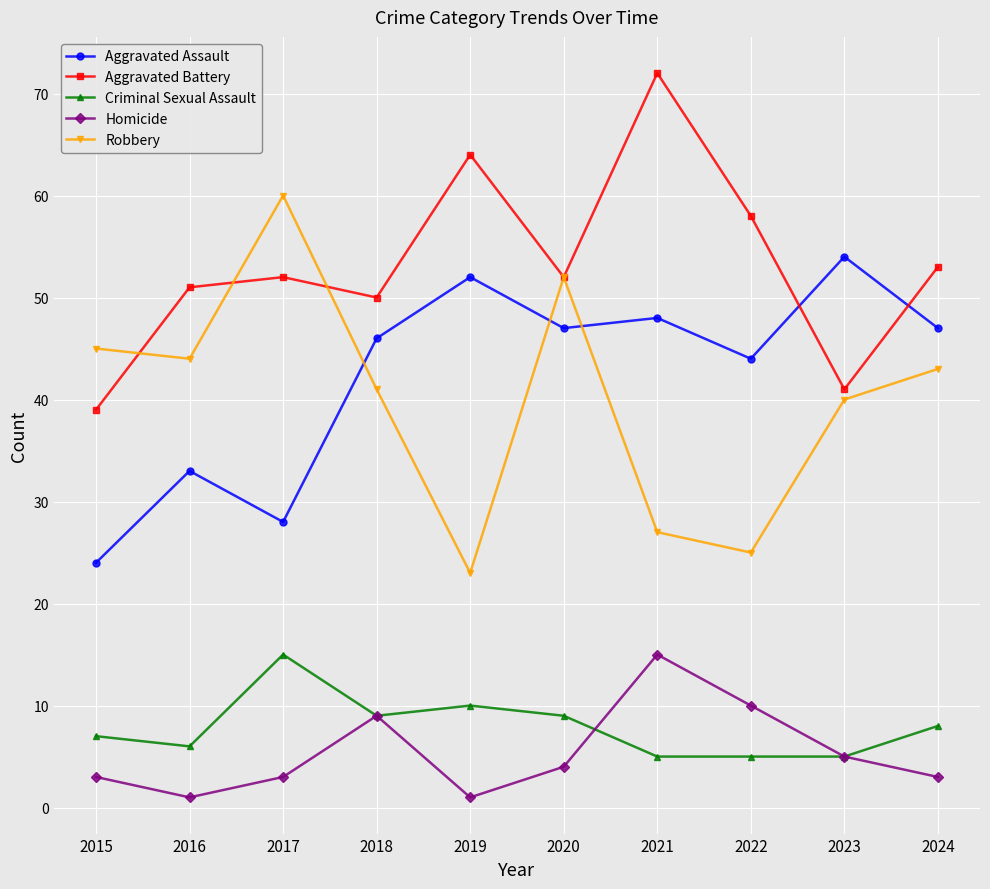

Reading left to right, transcribe all the data shown in this chart.

Aggravated Assault: 2015=24	2016=33	2017=28	2018=46	2019=52	2020=47	2021=48	2022=44	2023=54	2024=47
Aggravated Battery: 2015=39	2016=51	2017=52	2018=50	2019=64	2020=52	2021=72	2022=58	2023=41	2024=53
Criminal Sexual Assault: 2015=7	2016=6	2017=15	2018=9	2019=10	2020=9	2021=5	2022=5	2023=5	2024=8
Homicide: 2015=3	2016=1	2017=3	2018=9	2019=1	2020=4	2021=15	2022=10	2023=5	2024=3
Robbery: 2015=45	2016=44	2017=60	2018=41	2019=23	2020=52	2021=27	2022=25	2023=40	2024=43